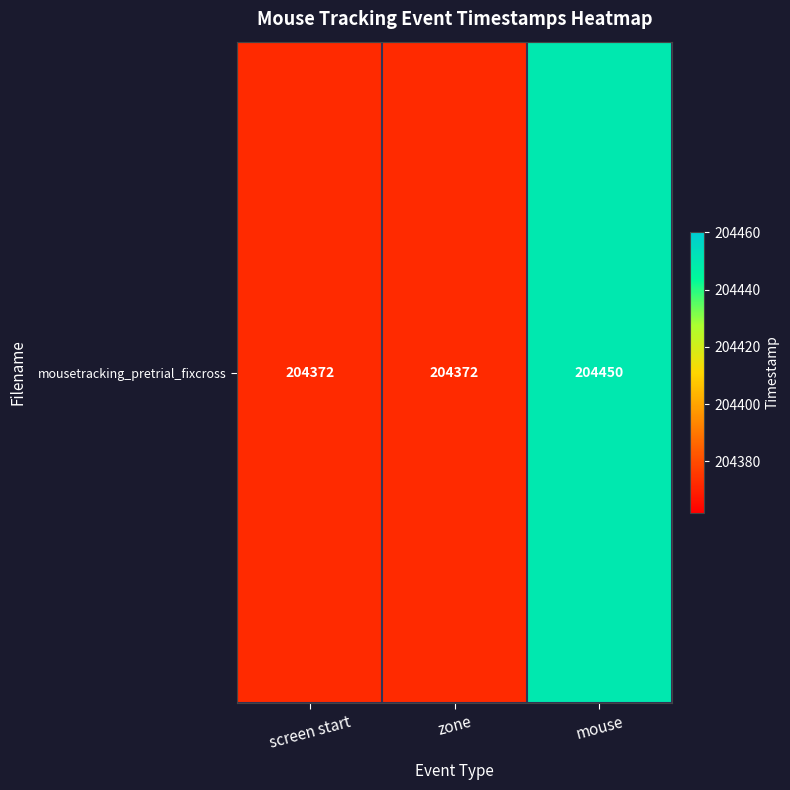

Rank the categories by value from lowest to highest.

screen start, zone, mouse